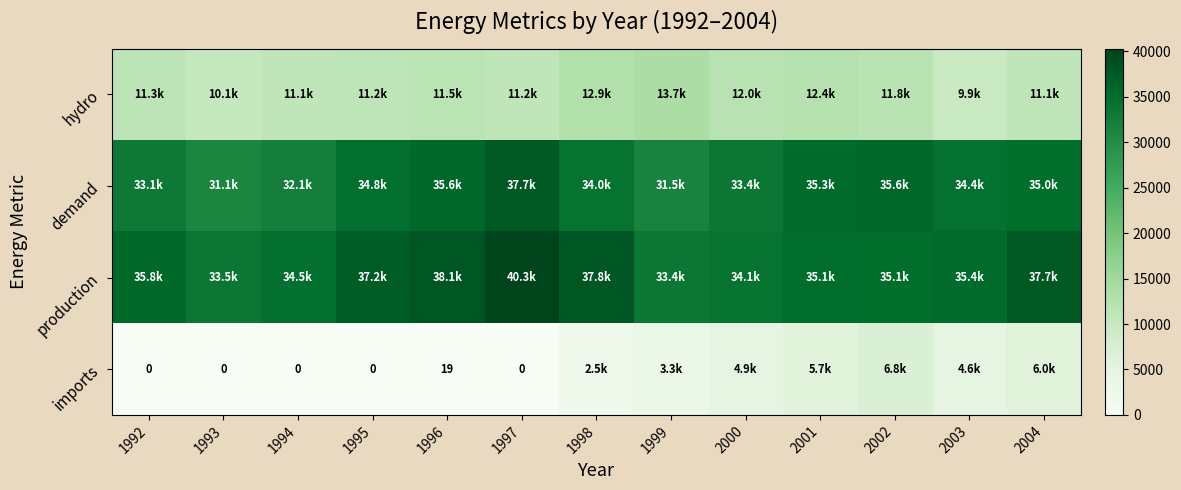

Where does the production series first go above 35366?

1992